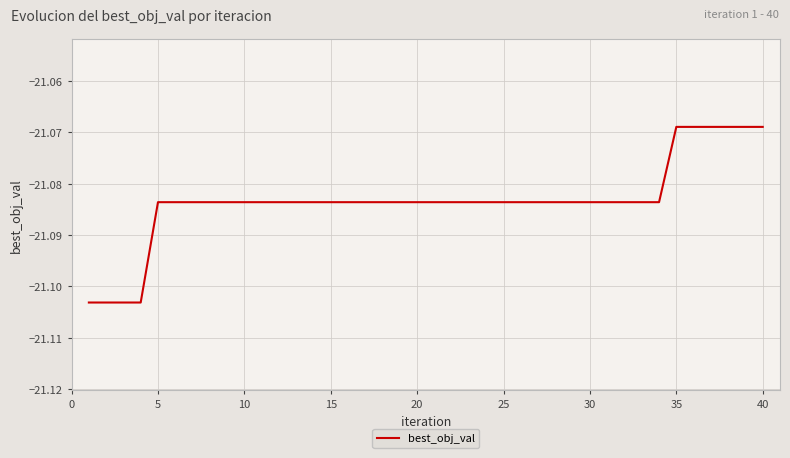

What is the maximum value shown in the chart?

-21.1